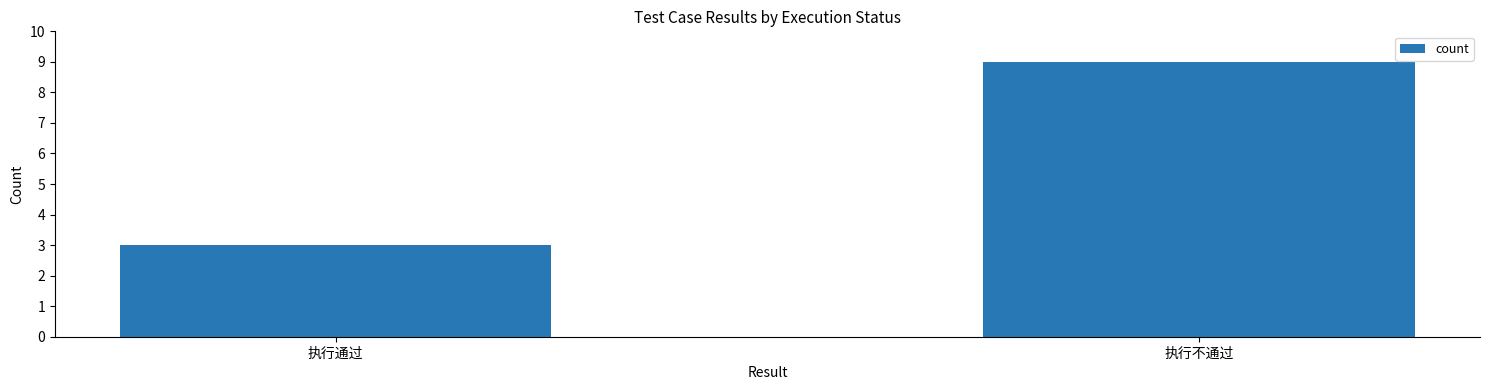

What is the difference between the values at 执行通过 and 执行不通过?

6